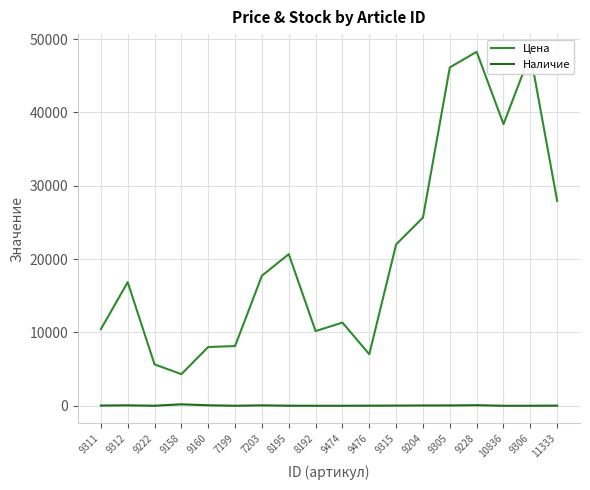

What is the total value across all series at 7199?

8141